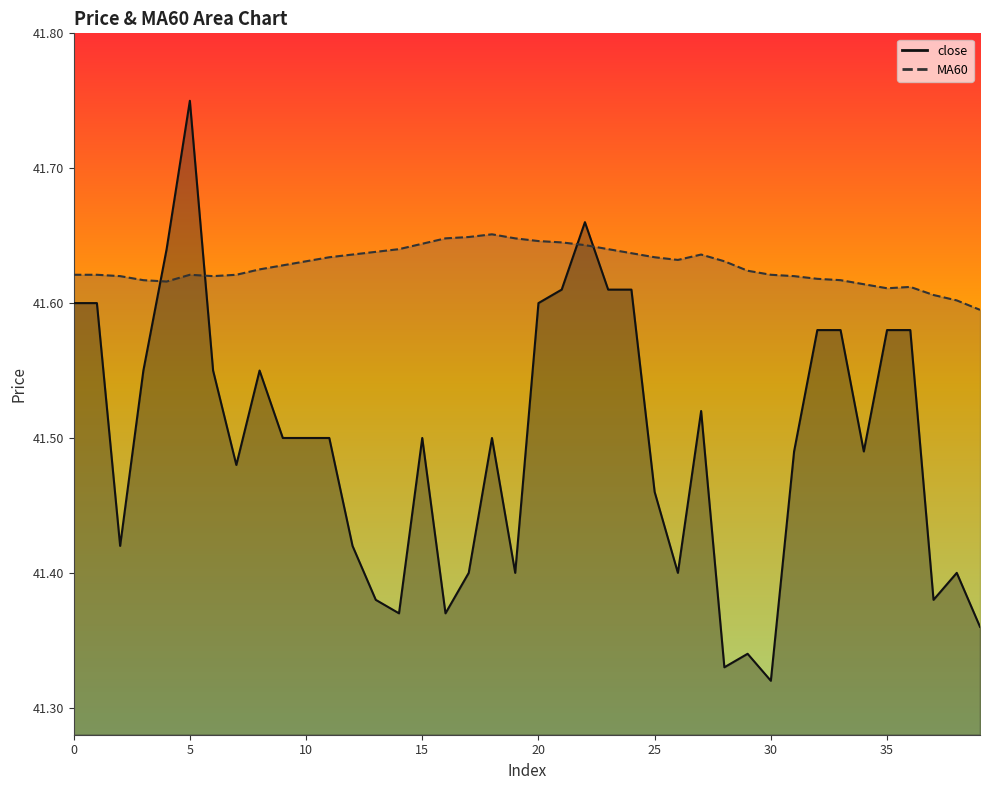

At how many categories does at least one series exceed 41?

40